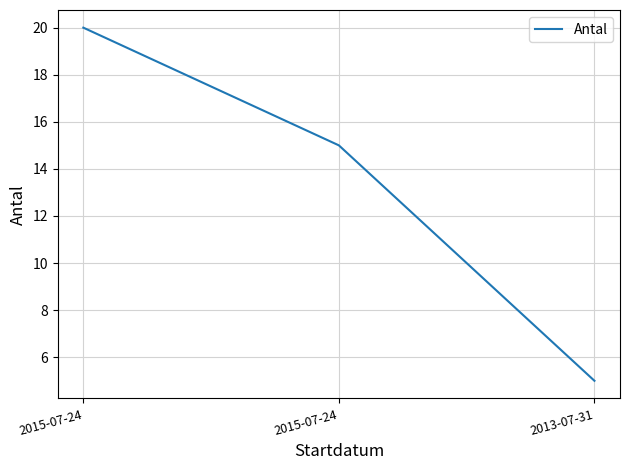

How many lines are shown in the chart?

1